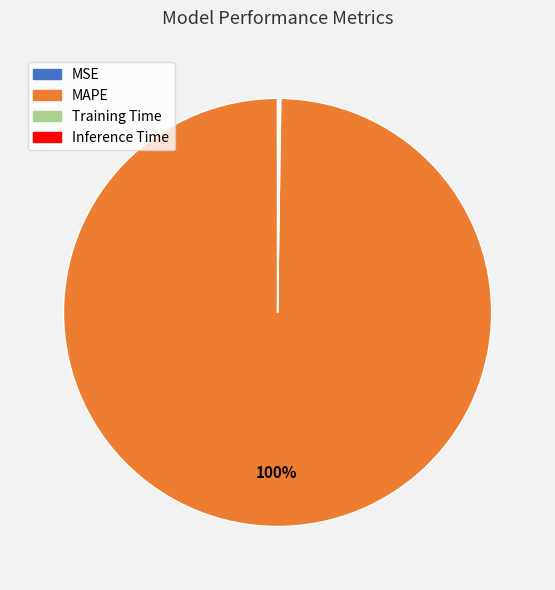

Which slice is the largest?

MAPE